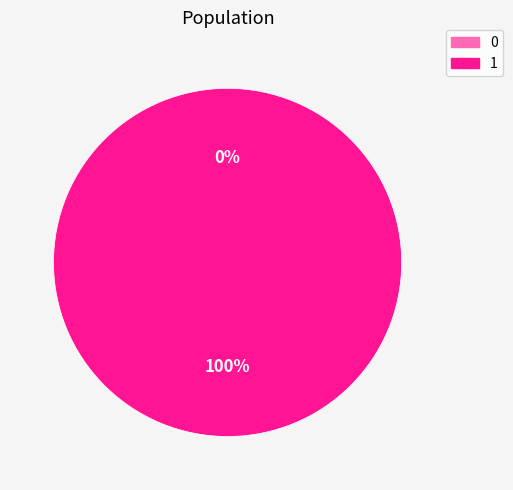

What is the total percentage of 0 and 1?

100.0%